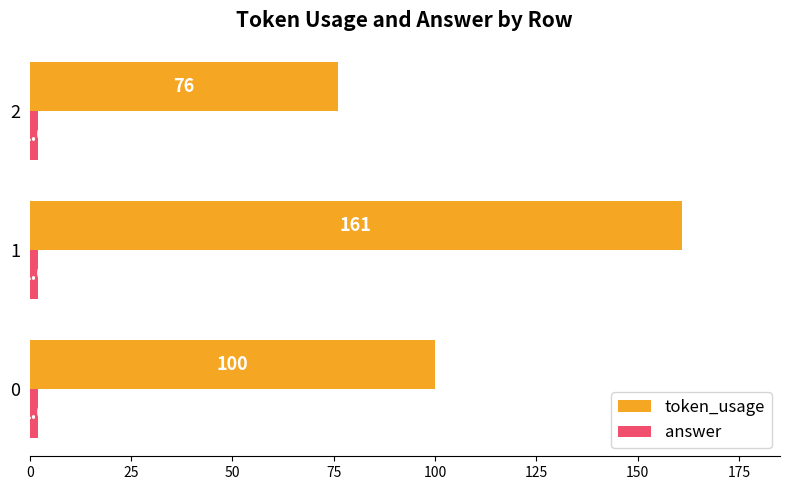

Which series has the largest range (max minus min)?

token_usage